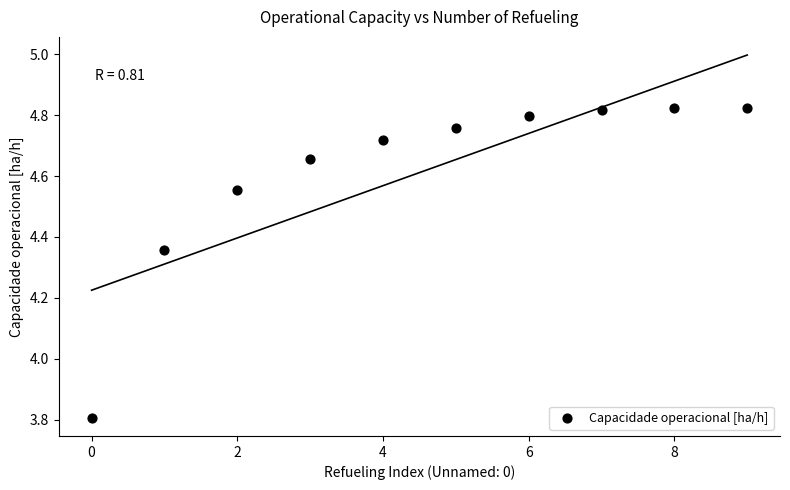

What is the range of Y values (max minus min)?

1.0